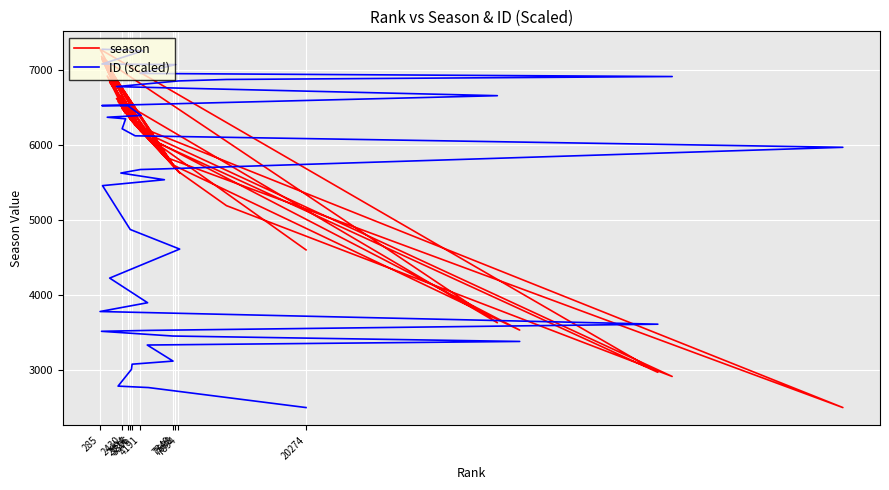

Which series has the widest spread of values?

season